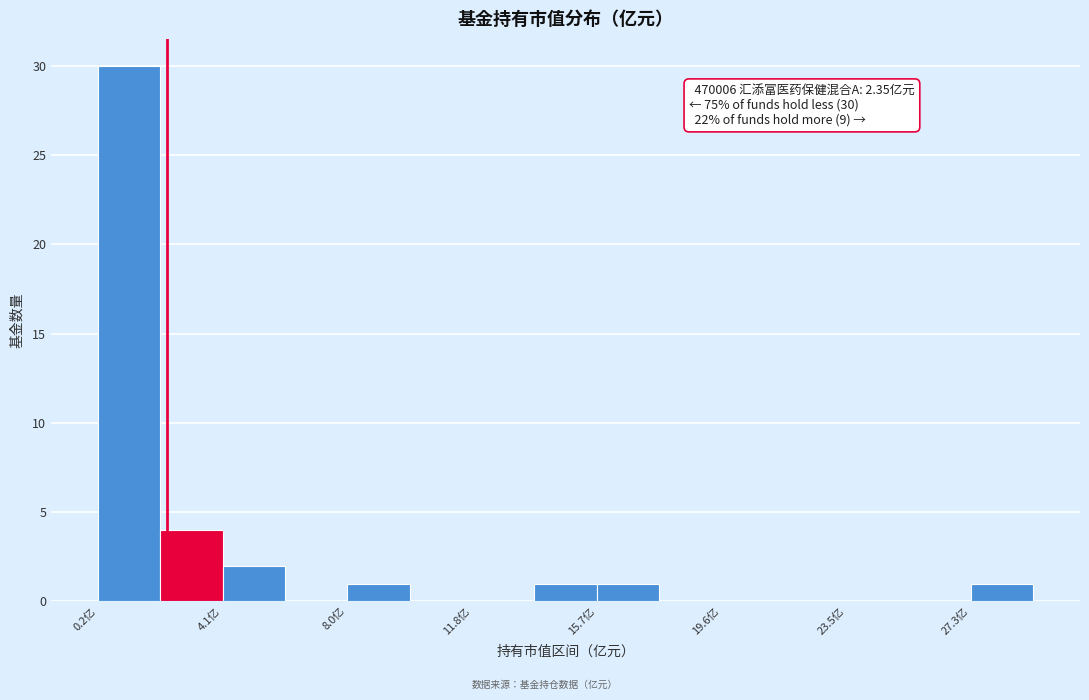

Read against the x-axis, roughly where is the centre of the tallest bar?

1.0